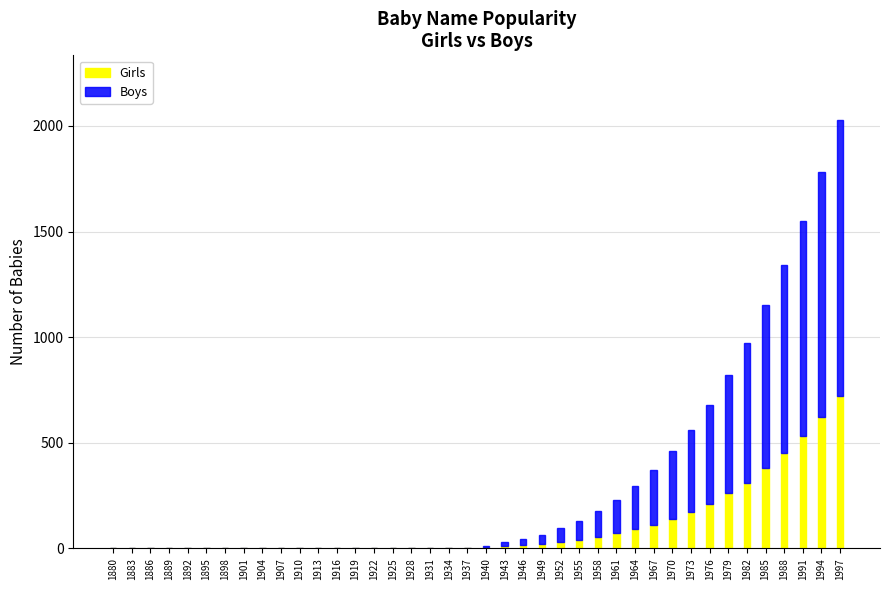

True or false: Girls has a value of 362 at 1895.

False